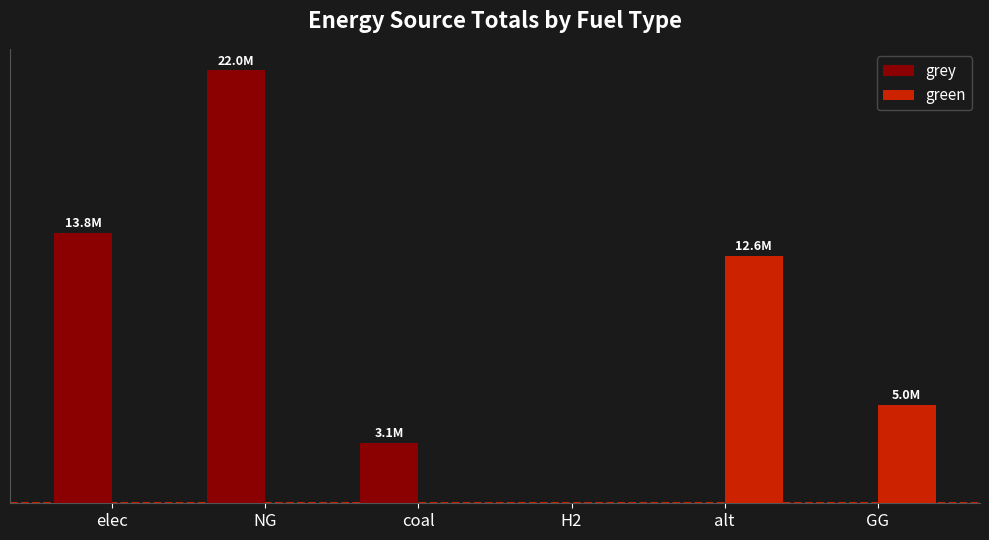

What are all the series names shown in the legend?

grey, green